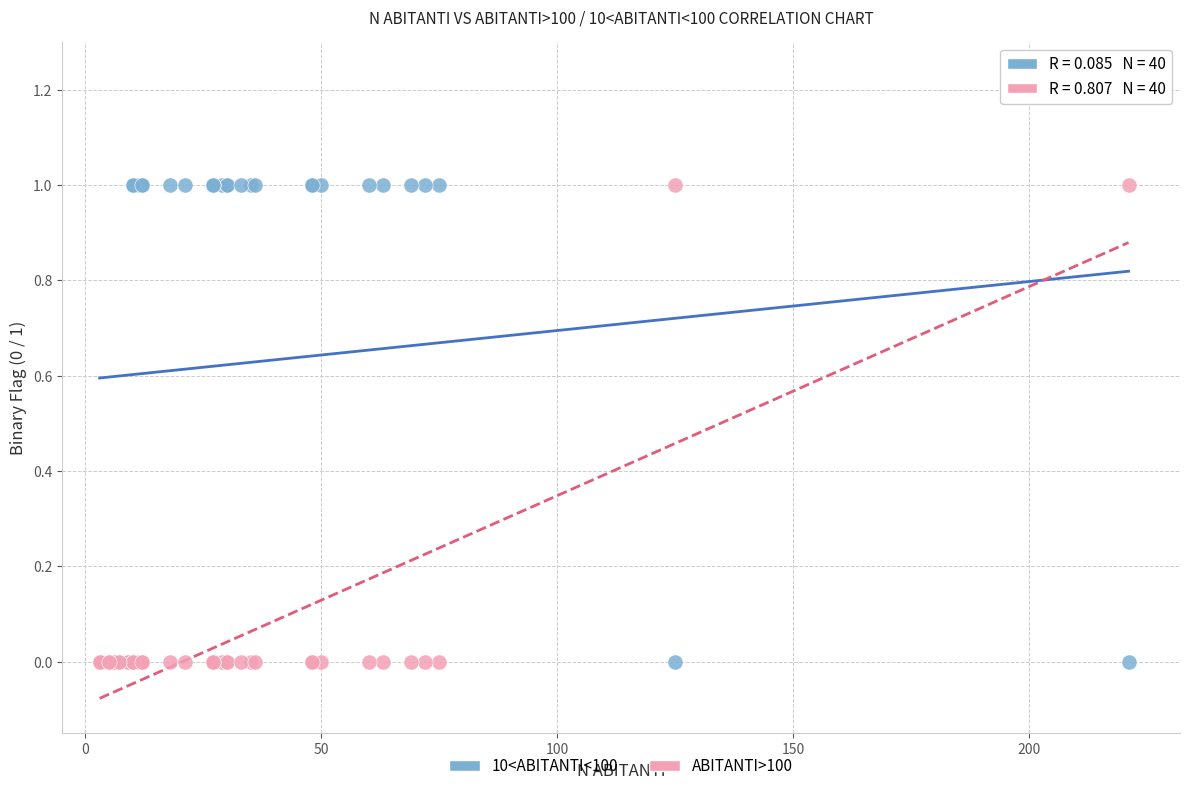

What is the X range (max minus min) for the scatter plot?

218